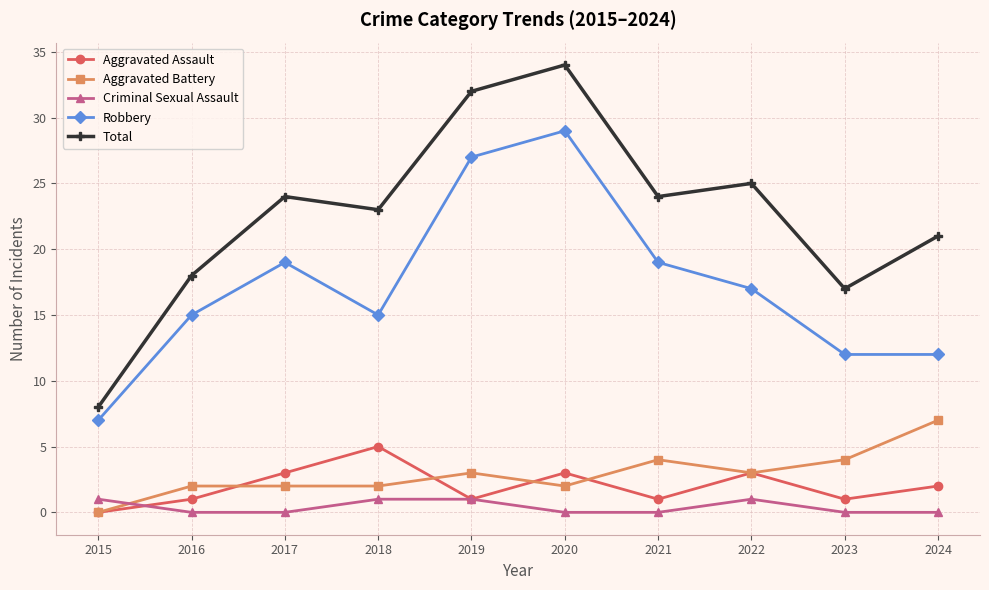

Count the Aggravated Assault values in the range 1 to 3.

8